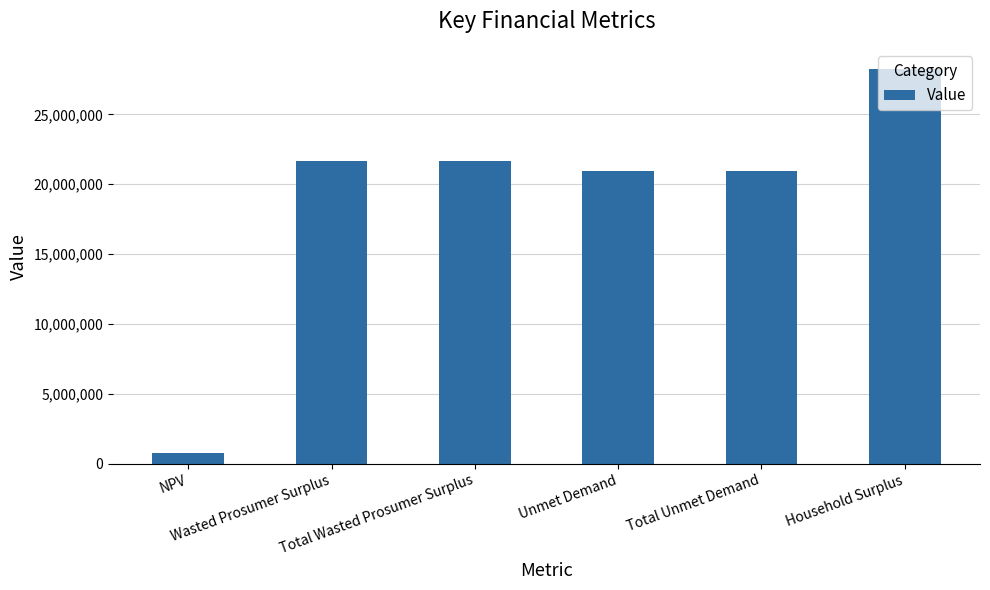

What is the approximate value at Unmet Demand?

20921753.0